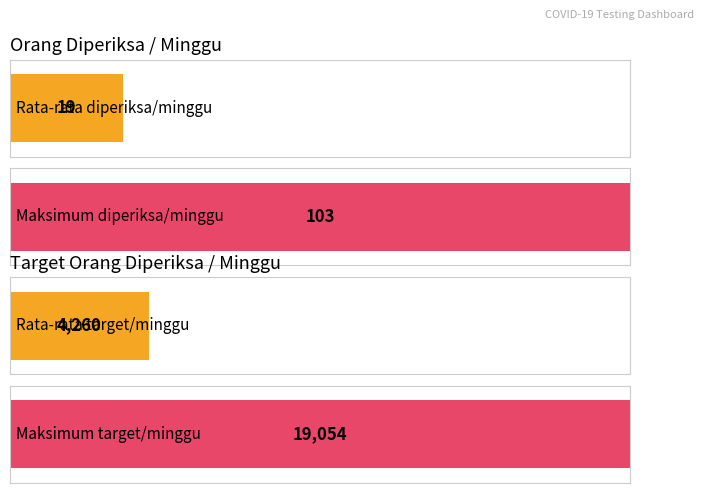

Is it true that Orang diperiksa/ minggu equals 0 at ACEH SELATAN?

True